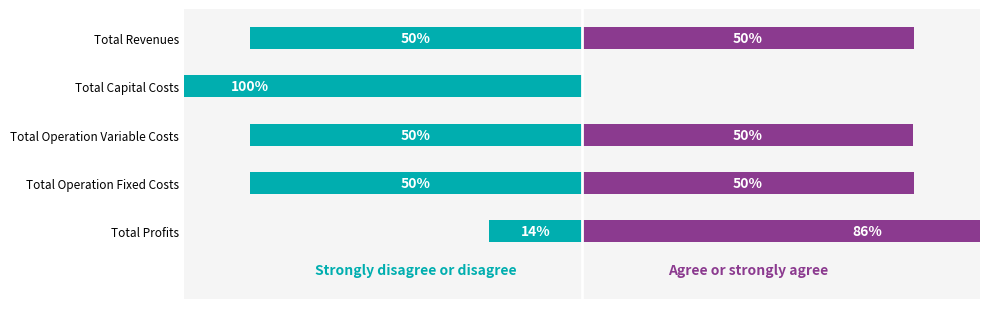

Reading left to right, list all the values displayed in this chart.

Strongly disagree or disagree: -50.0	-100.0	-50.1	-50.0	-13.9
Agree or strongly agree: 50.0	0.0	49.9	50.0	86.1